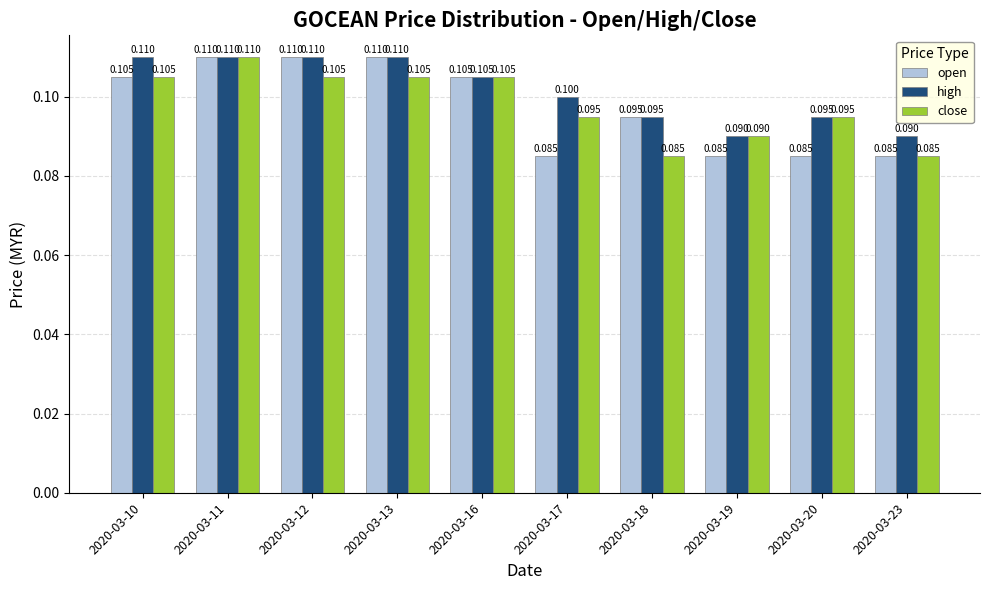

Are the bars grouped side by side (vs. stacked)?

Yes